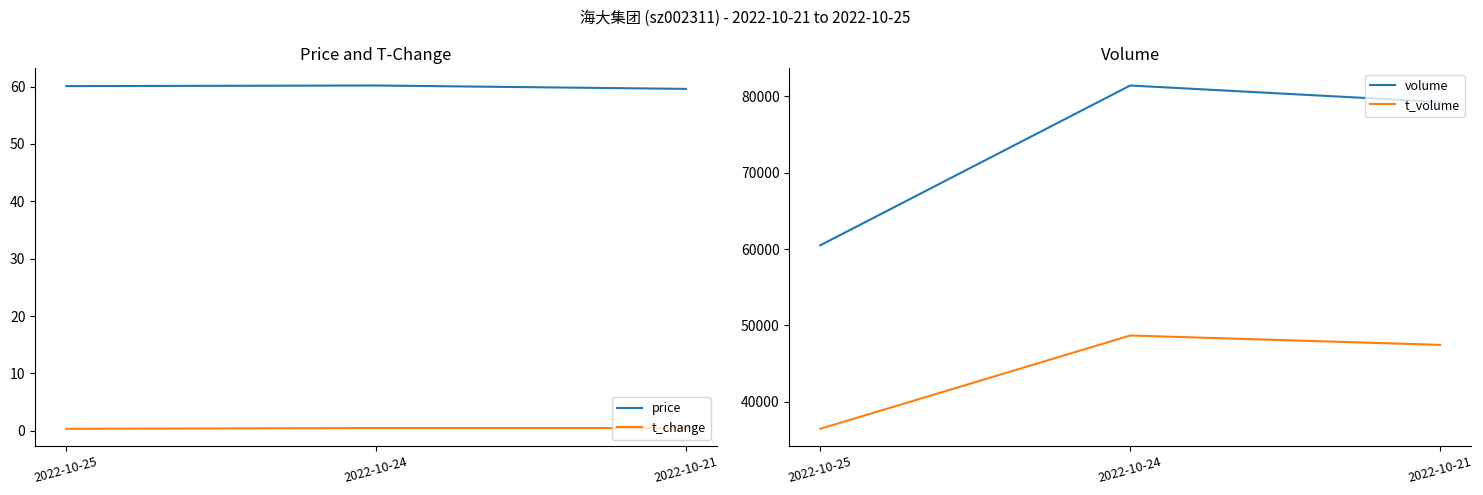

What is the total value across all series at 2022-10-25?

96980.4